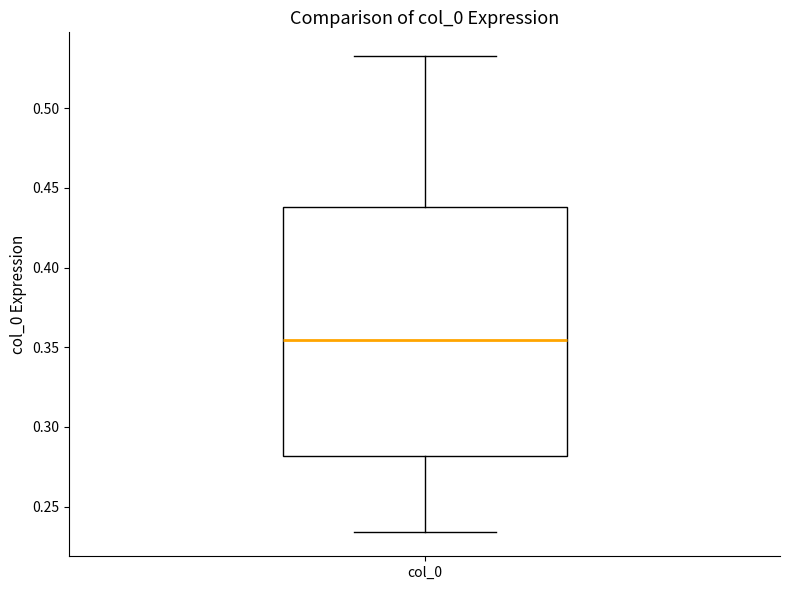

Transcribe this box plot: give where the median line is, the range the box spans, and where the two whiskers end, as read against the y-axis. The values are not printed on the chart, so give them approximately, as read against the axis.

median 0.355, box 0.280 to 0.440, whiskers 0.235 to 0.535